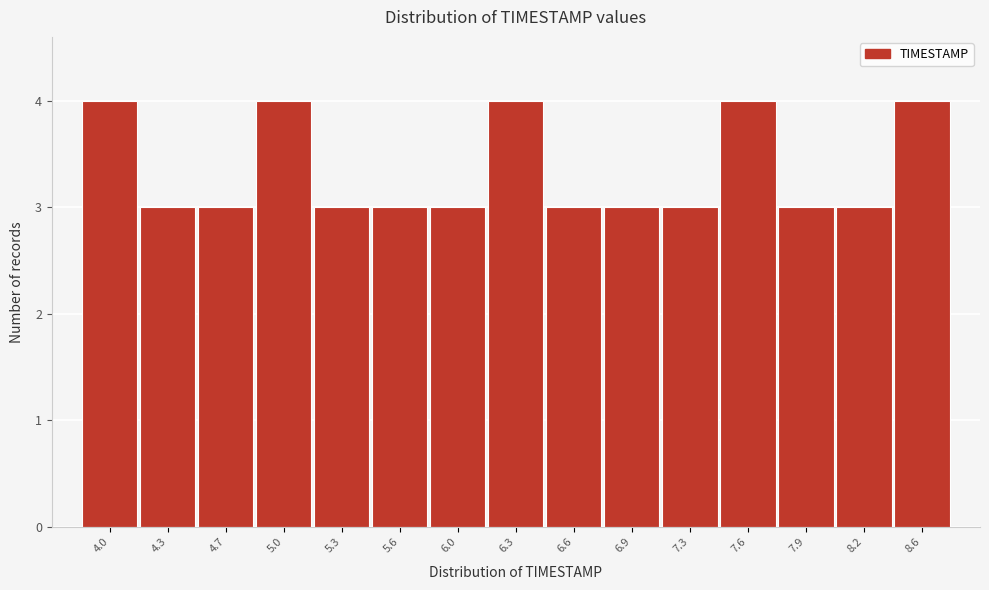

Reading left to right, transcribe all the data shown in this chart.

4.0=4	4.3=3	4.7=3	5.0=4	5.3=3	5.6=3	6.0=3	6.3=4	6.6=3	6.9=3	7.3=3	7.6=4	7.9=3	8.2=3	8.6=4